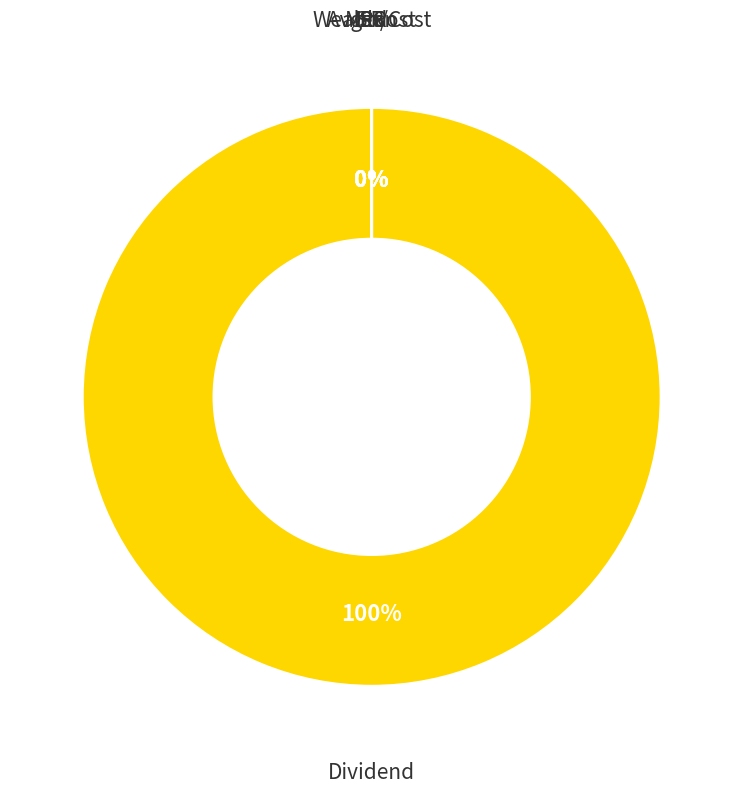

How many slices are in this pie chart?

7